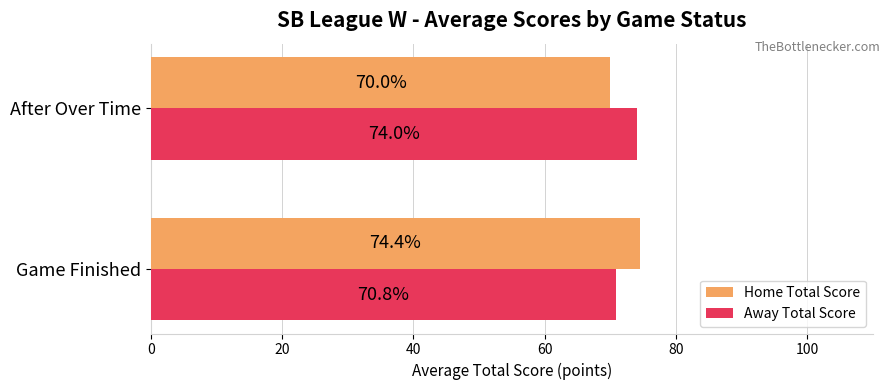

At how many categories does at least one series exceed 71?

2